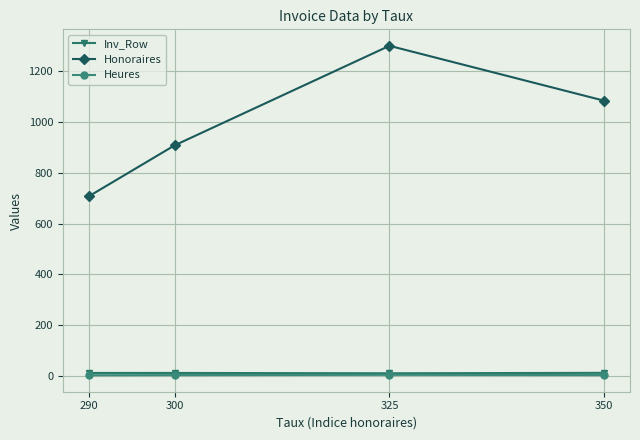

What is the value of the Honoraires point at the 4th from the left?

1083.7